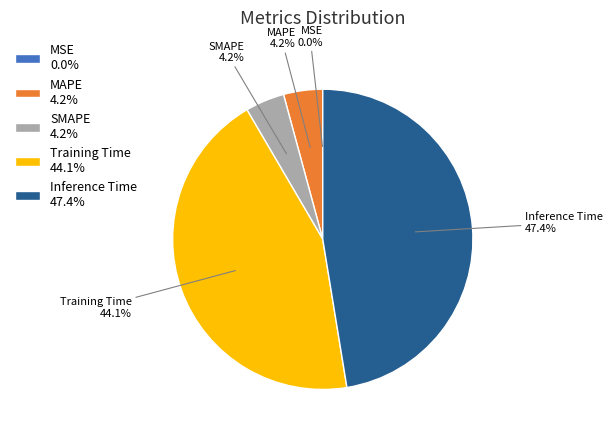

Combined, what portion of the pie is Training Time and Inference Time?

91.6%